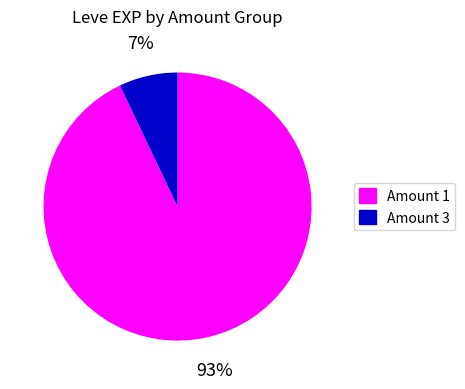

To the nearest percent, what is the difference between the largest and smallest slice percentages?

86%